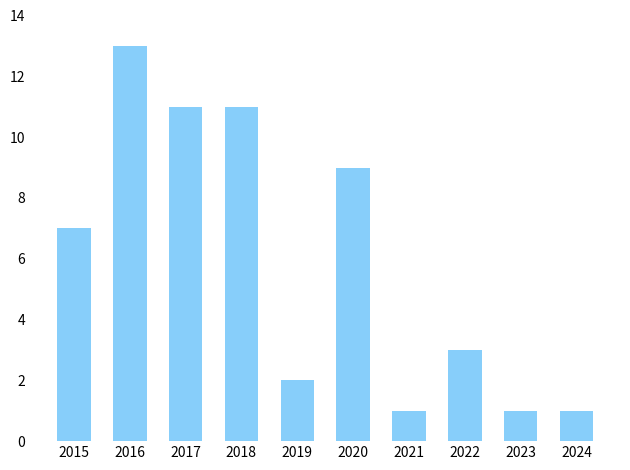

Between 2020 and 2017, which is larger?

2017